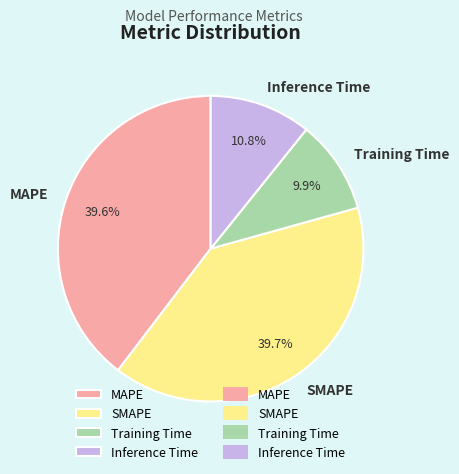

Which category has the smallest portion of the pie?

Training Time